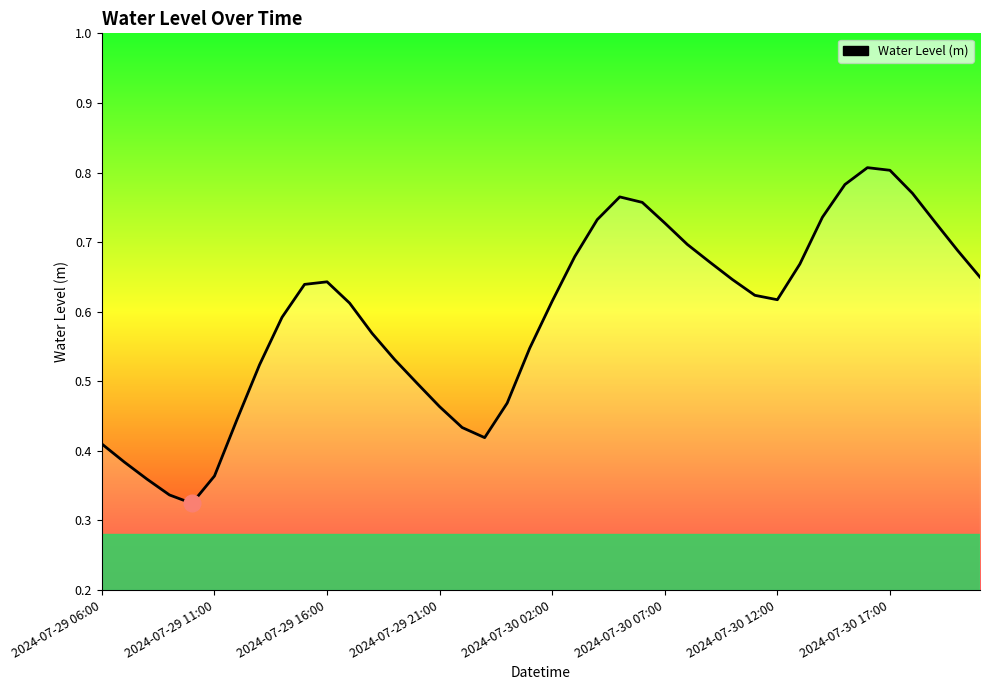

What is the value of the 18th point from the left?

0.4